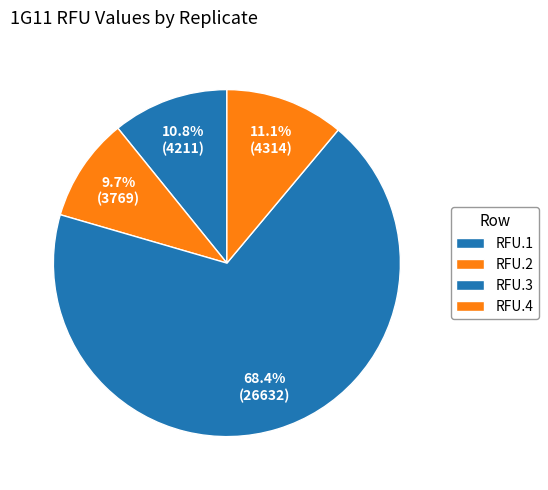

How many segments does this pie chart have?

4